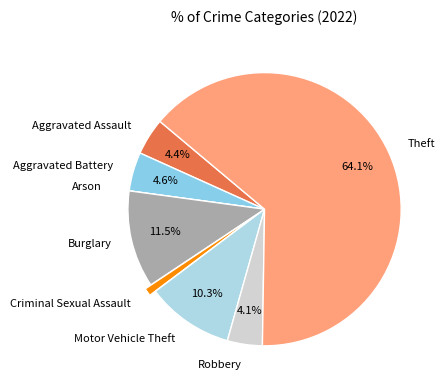

Which has a higher value, Aggravated Battery or Motor Vehicle Theft?

Motor Vehicle Theft